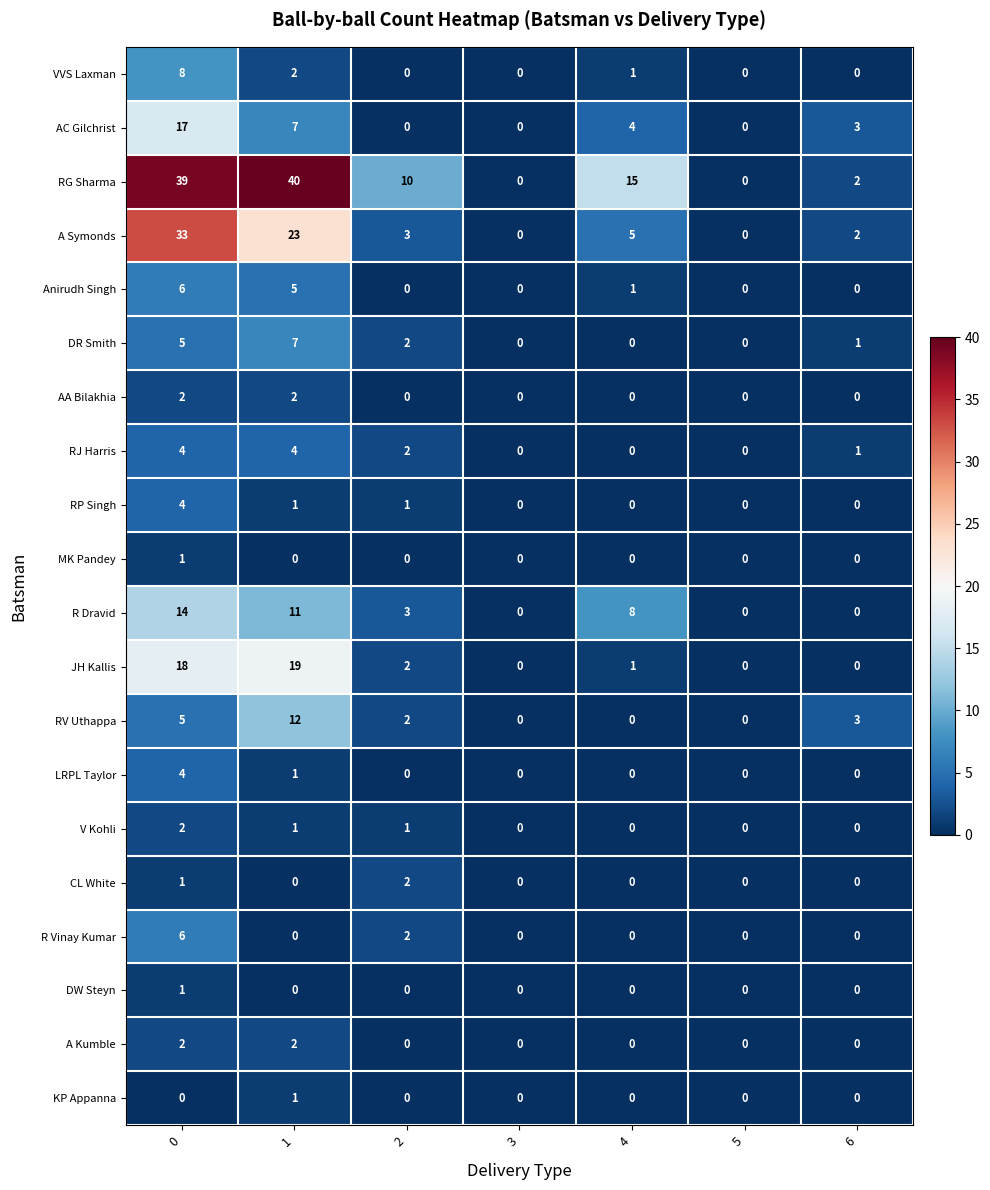

What is the spread (max minus min) of values at 4?

15